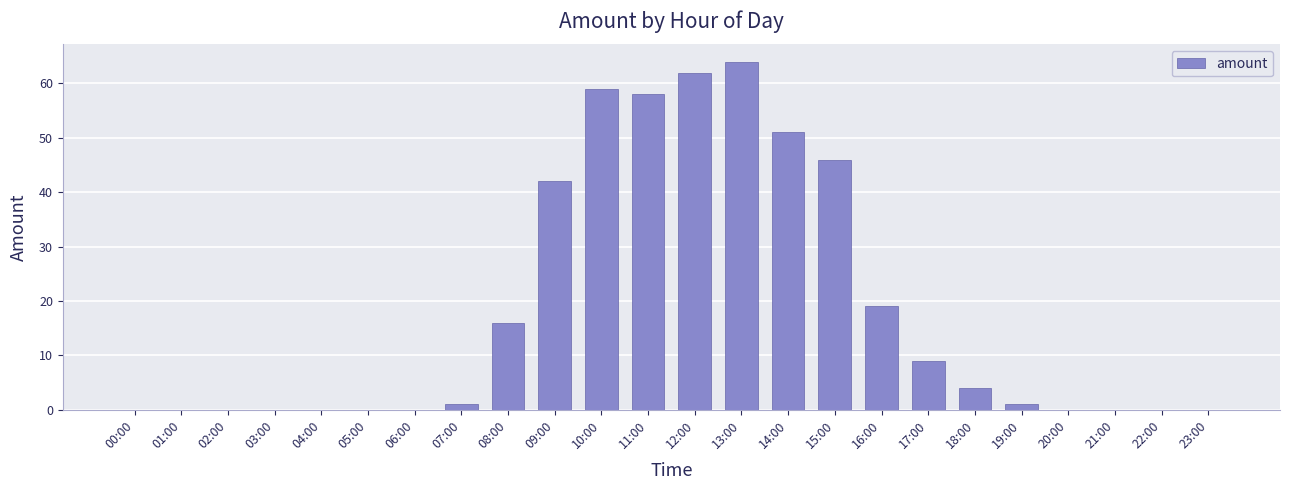

How many distinct data groups are displayed?

1